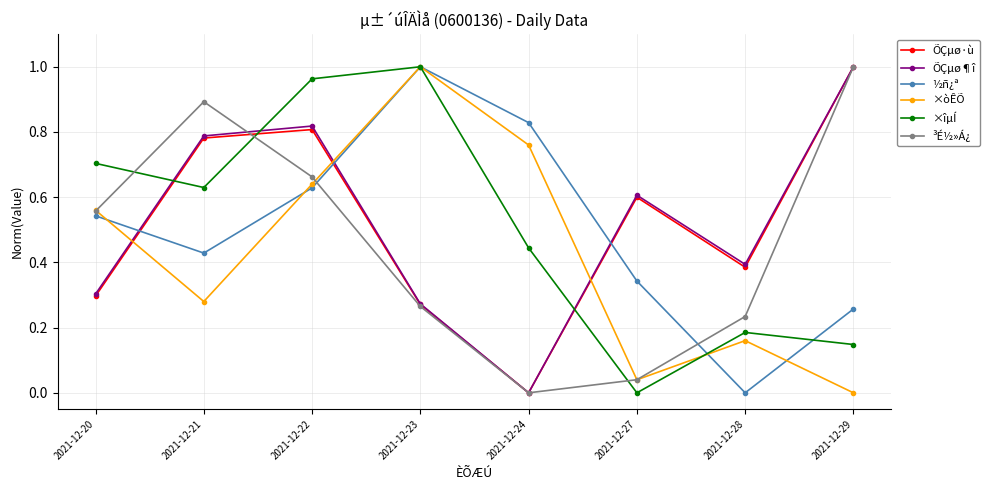

Where is the first local minimum for ÕÇµø¶î?

2021-12-24